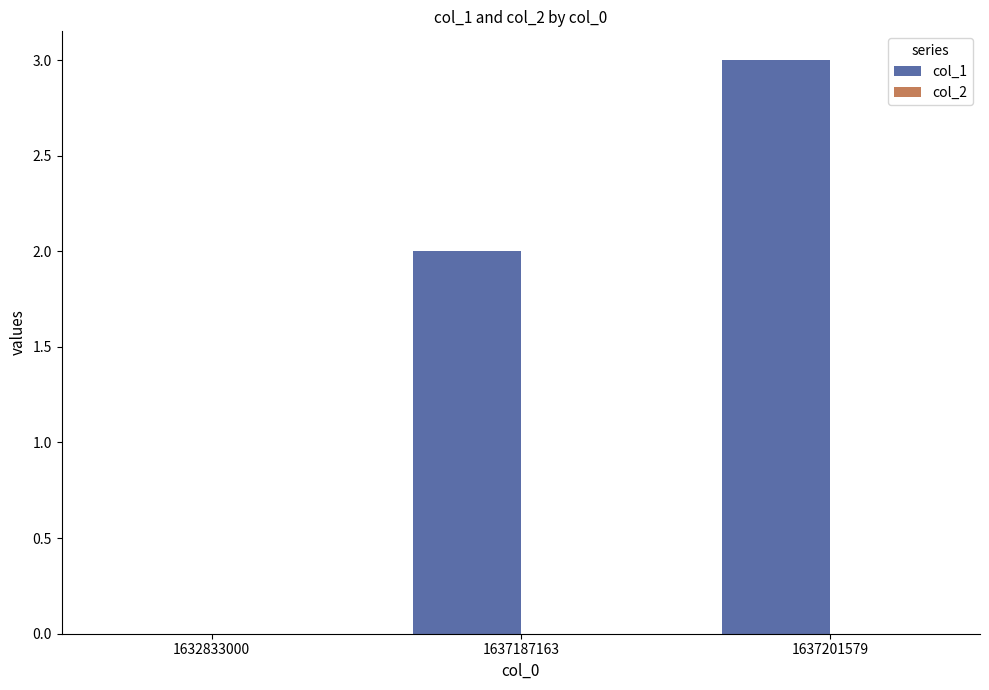

Which has a higher value, 1637201579 or 1632833000?

1637201579